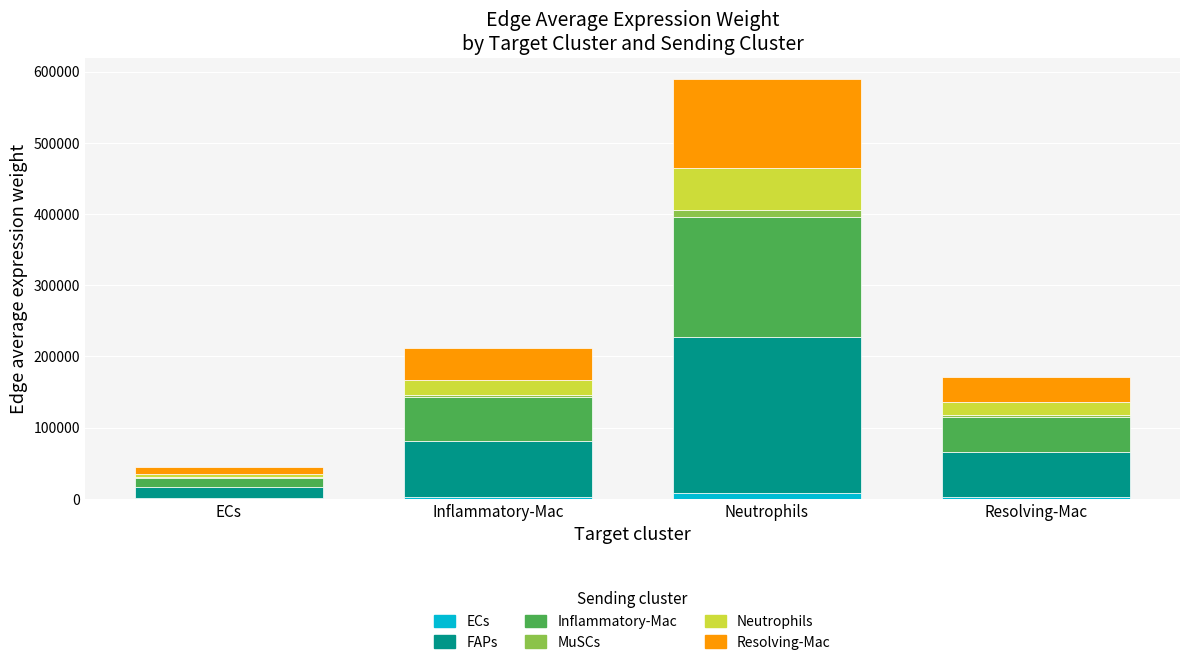

At which category is the sum across all series the highest?

Neutrophils